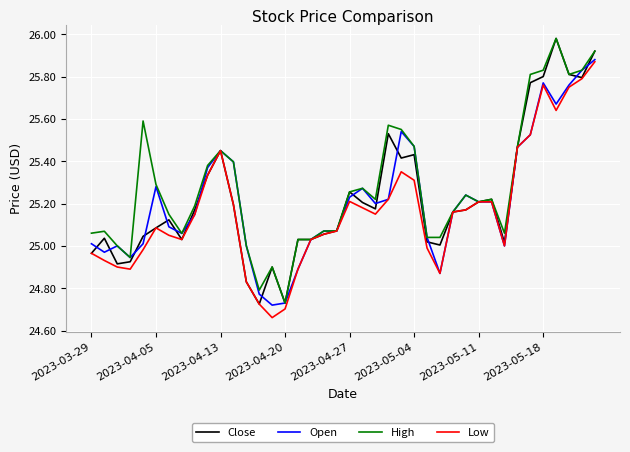

List the series in order of their peak value, highest first.

Close, High, Open, Low